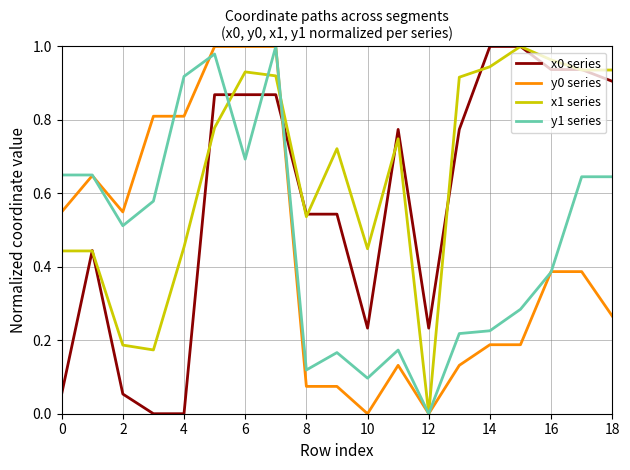

Which series has the largest total across all categories?

x1 series